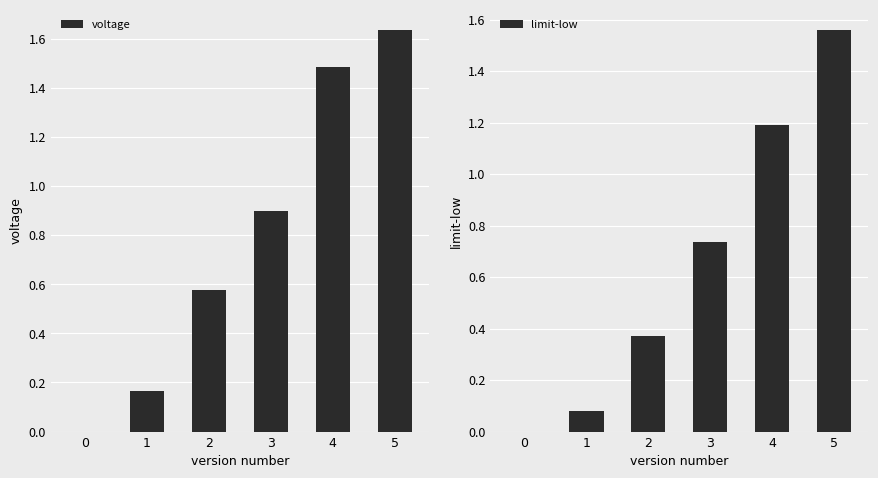

At which category is the sum across all series the highest?

5